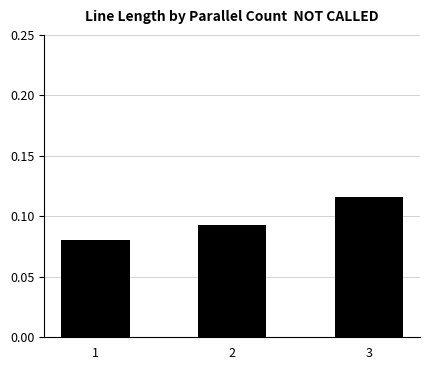

Is it true that the value at 3 is 0.2?

False